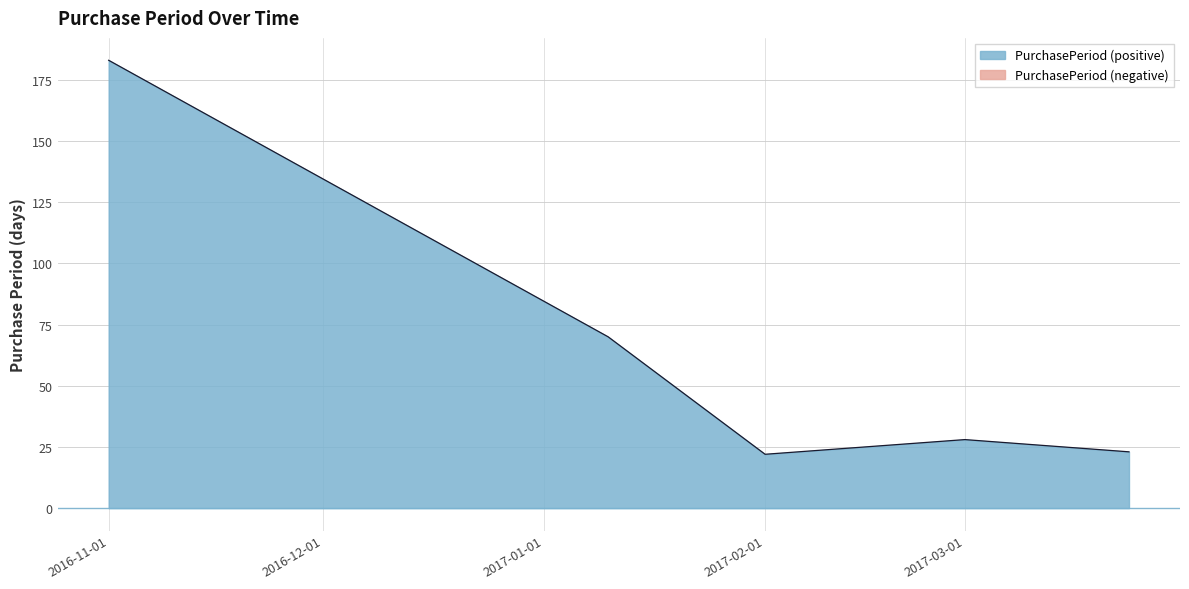

What is the difference between the maximum and minimum values?

161